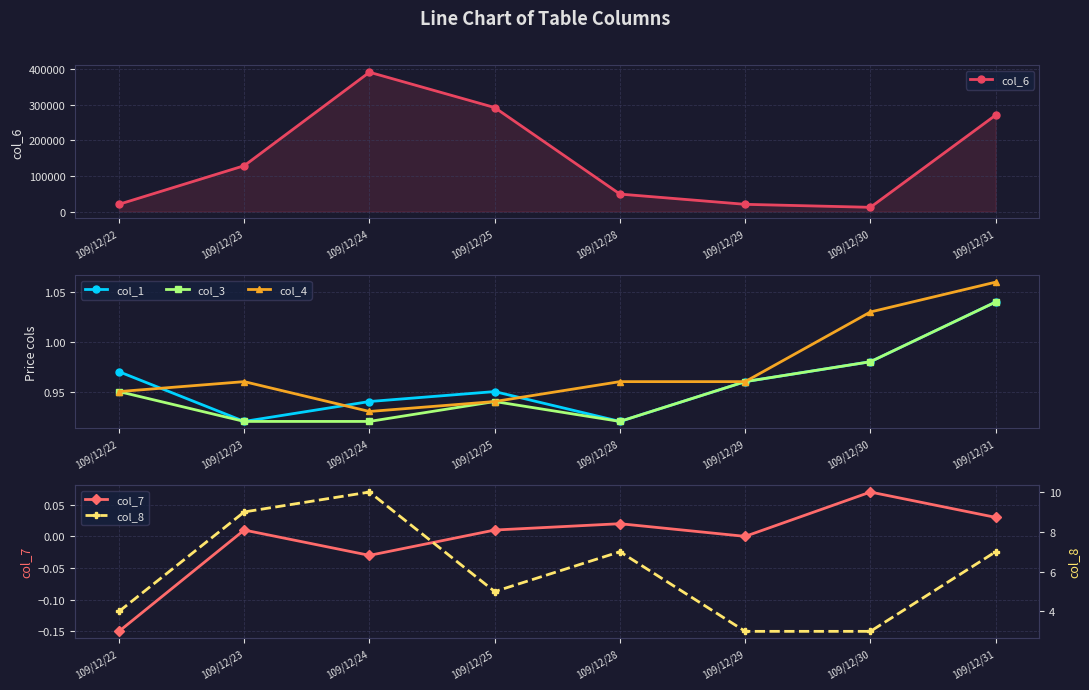

What is the sum of the col_3 values at 109/12/28 and 109/12/22?

1.9